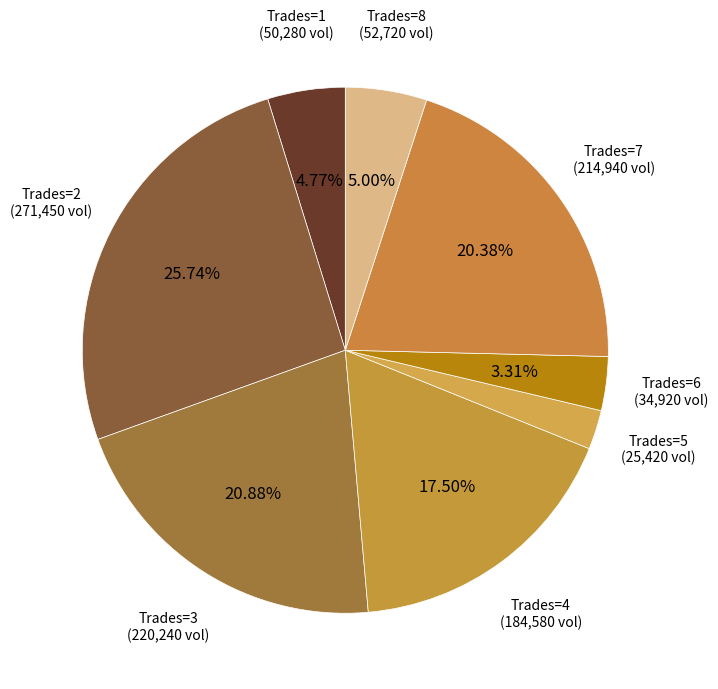

Is there any slice that represents more than half of the pie?

No